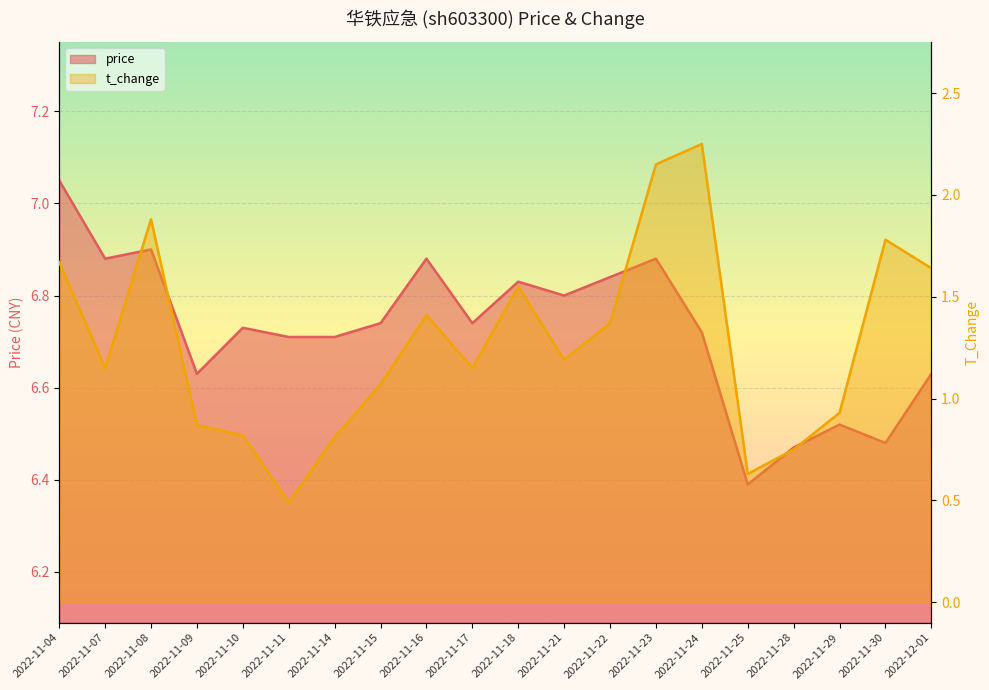

Is it true that price equals 6.6 at 2022-11-09?

True